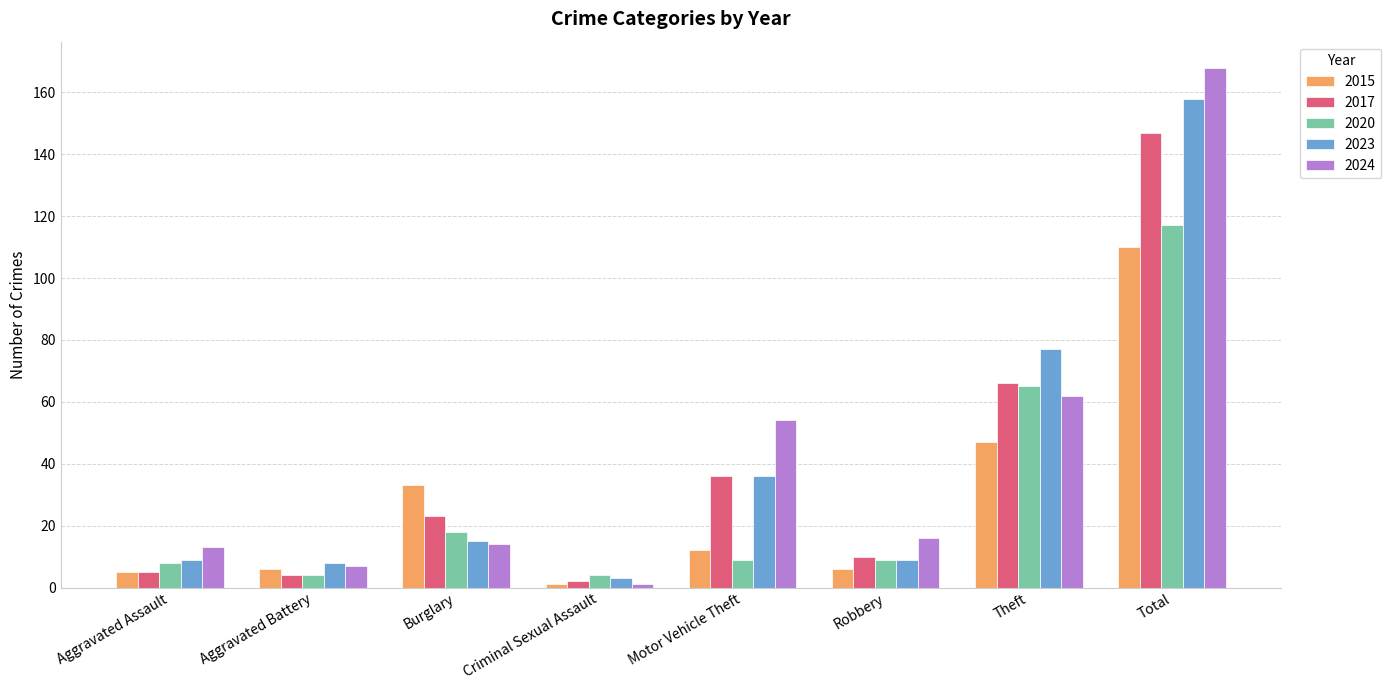

Where does the 2015 series first go above 12?

Burglary